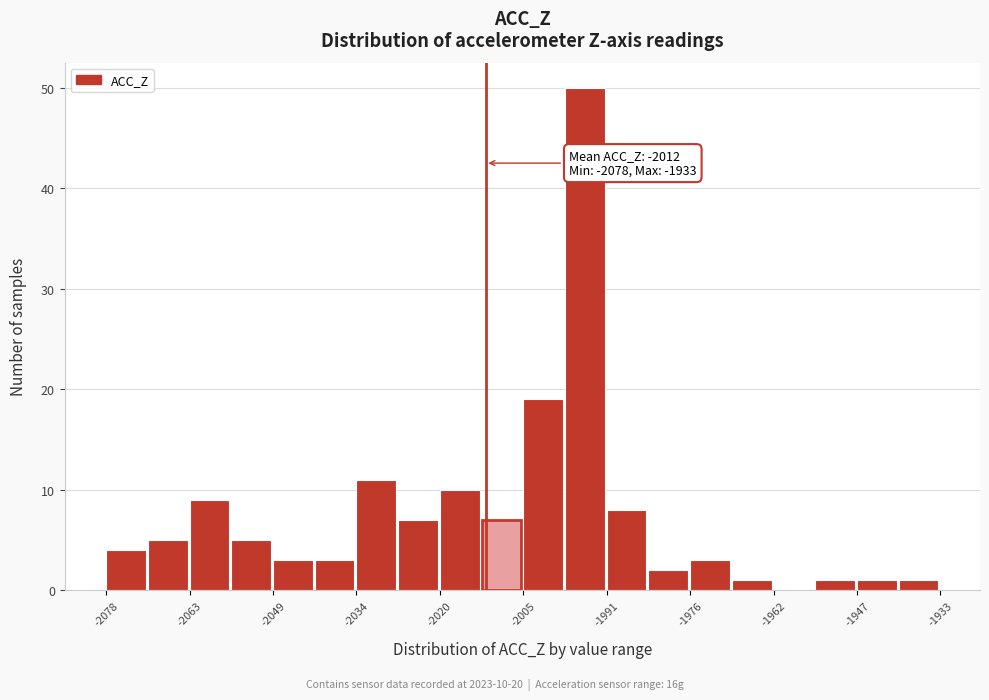

Around what value on the x-axis is the tallest bar? Give the approximate position of its centre, as read against the axis.

-1994